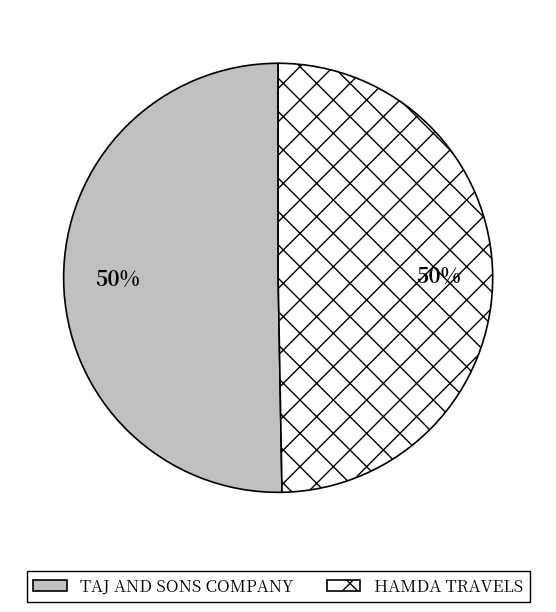

Approximately how many times larger is the value at TAJ AND SONS COMPANY compared to HAMDA TRAVELS?

1.0